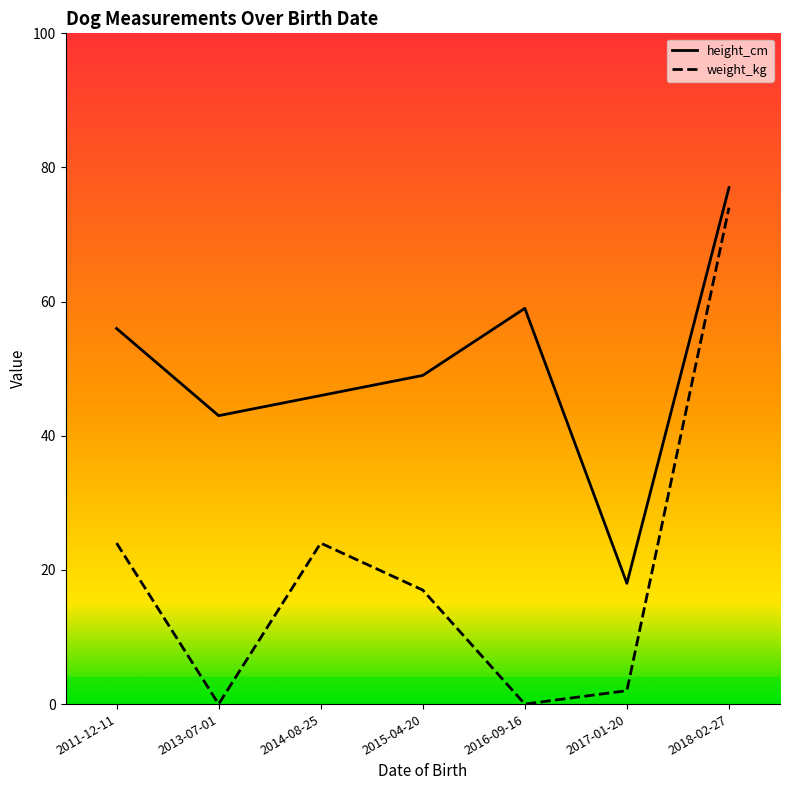

List the series in order of their peak value, lowest first.

weight_kg, height_cm